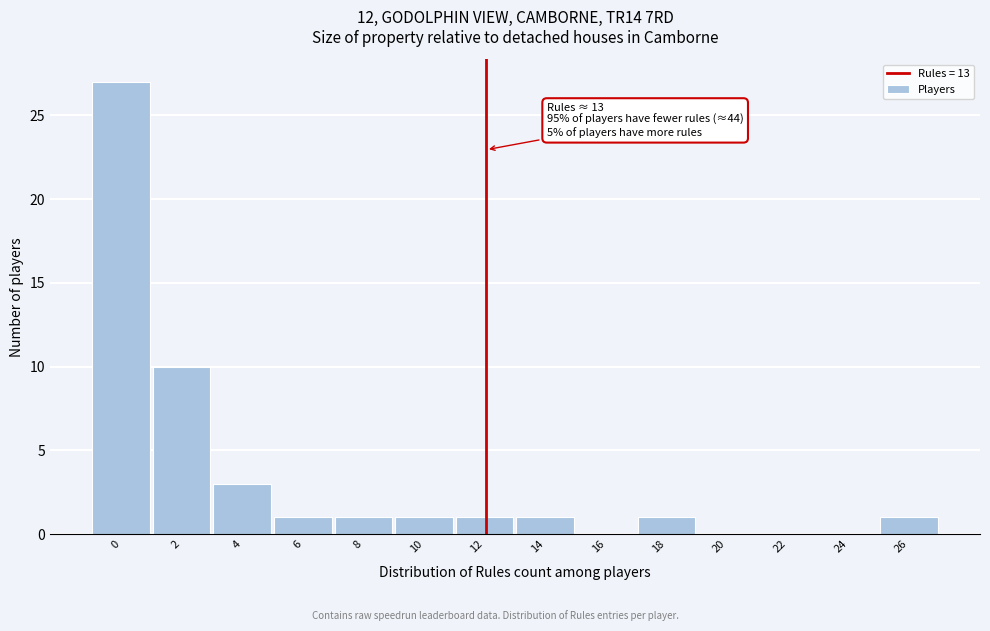

Reading left to right, list all the values displayed in this chart.

0=27	2=10	4=3	6=1	8=1	10=1	12=1	14=1	16=0	18=1	20=0	22=0	24=0	26=1